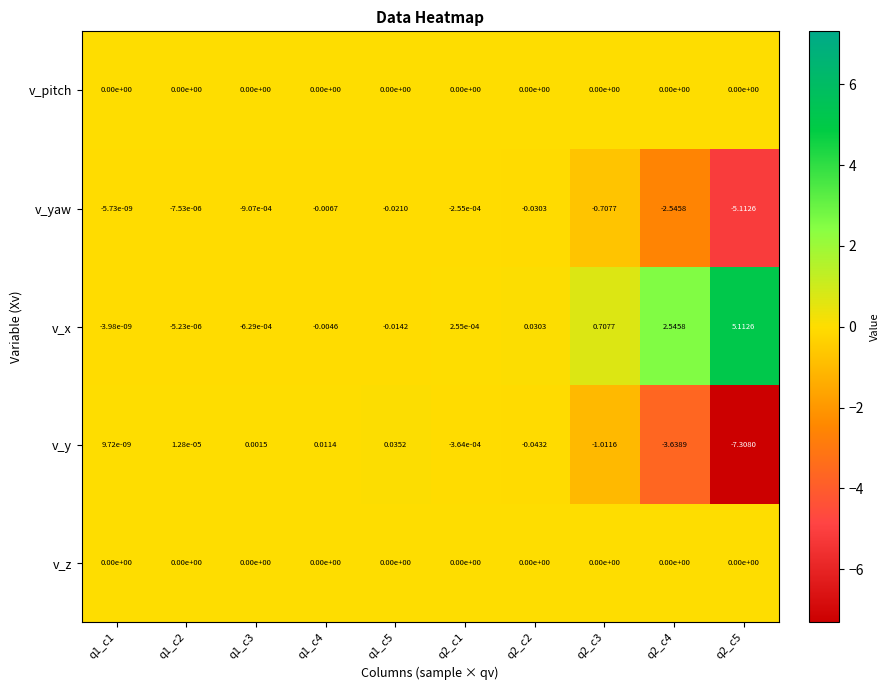

Which series changed the most between q1_c1 and q1_c2?

v_y